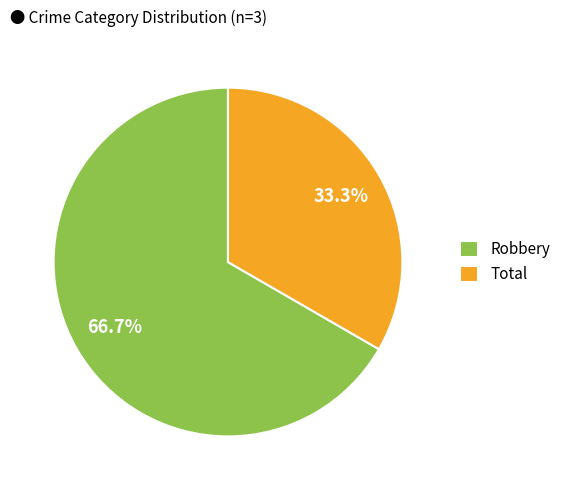

Is there any slice that represents more than half of the pie?

Yes